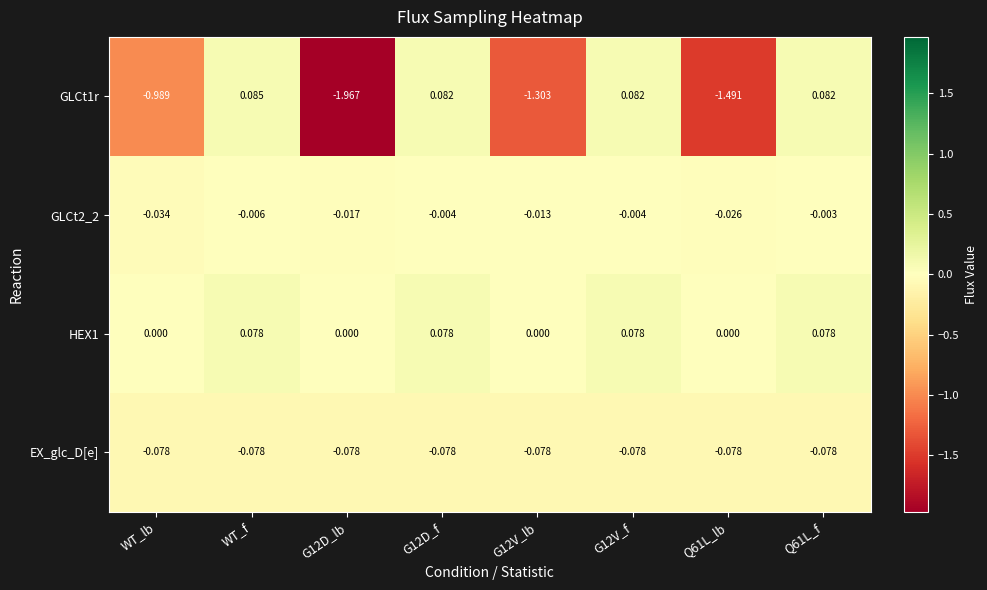

Is the value of GLCt1r at WT_lb greater than the value of HEX1 at Q61L_lb?

No